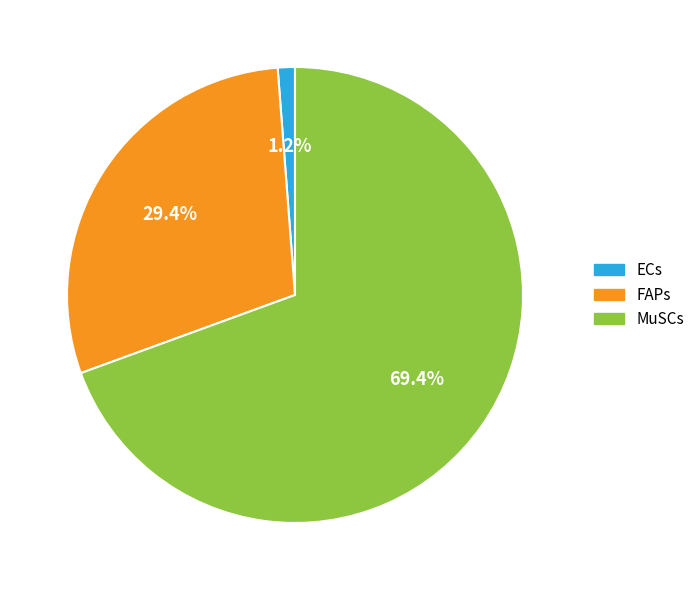

Rank the categories by value from lowest to highest.

ECs, FAPs, MuSCs